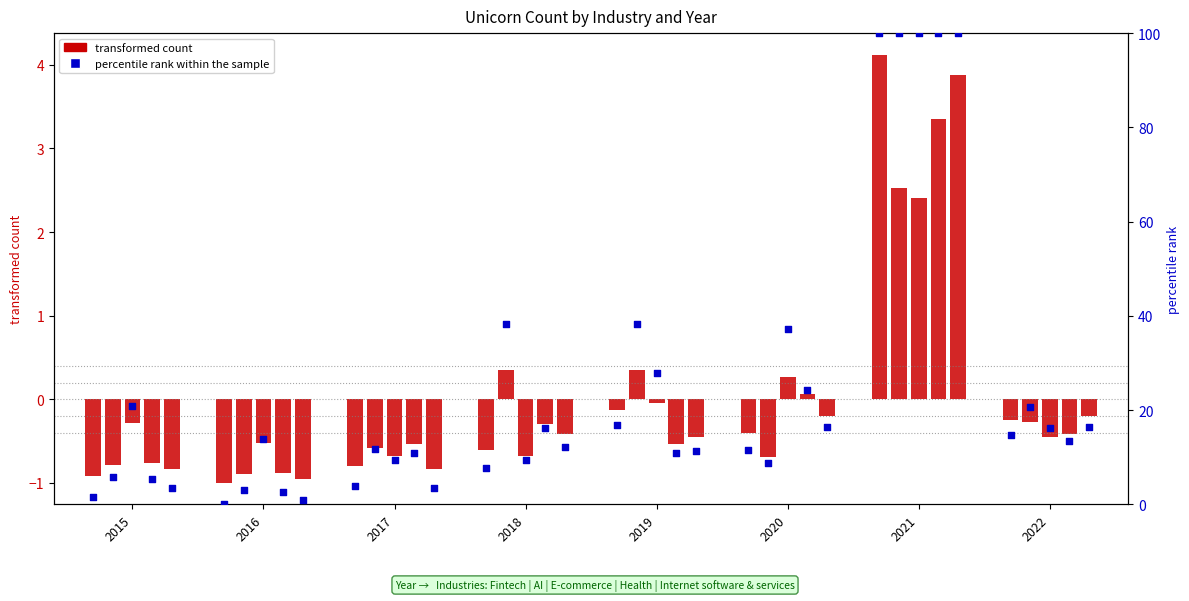

At how many categories does at least one series exceed 48?

1